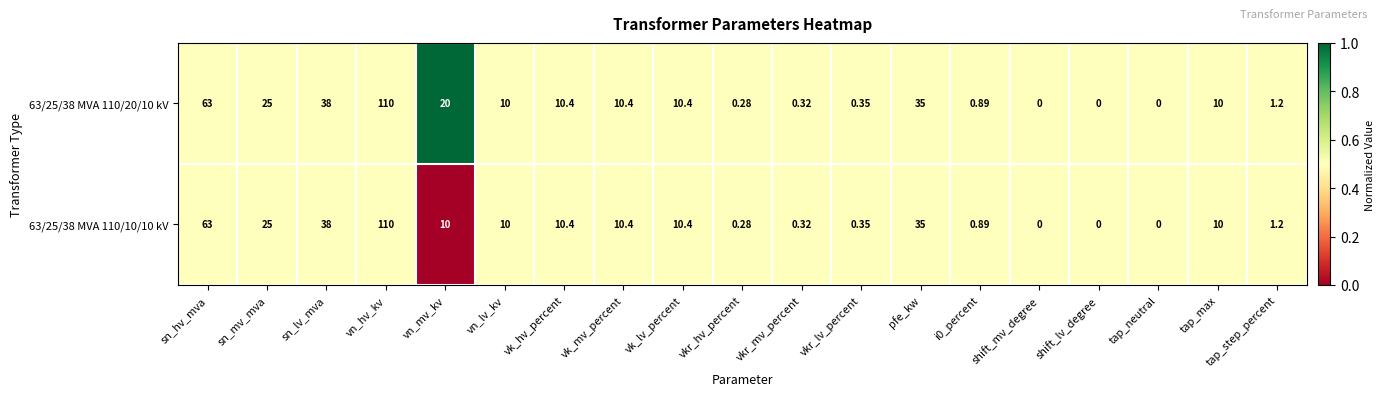

At which label does 63/25/38 MVA 110/10/10 kV reach its peak?

vn_hv_kv